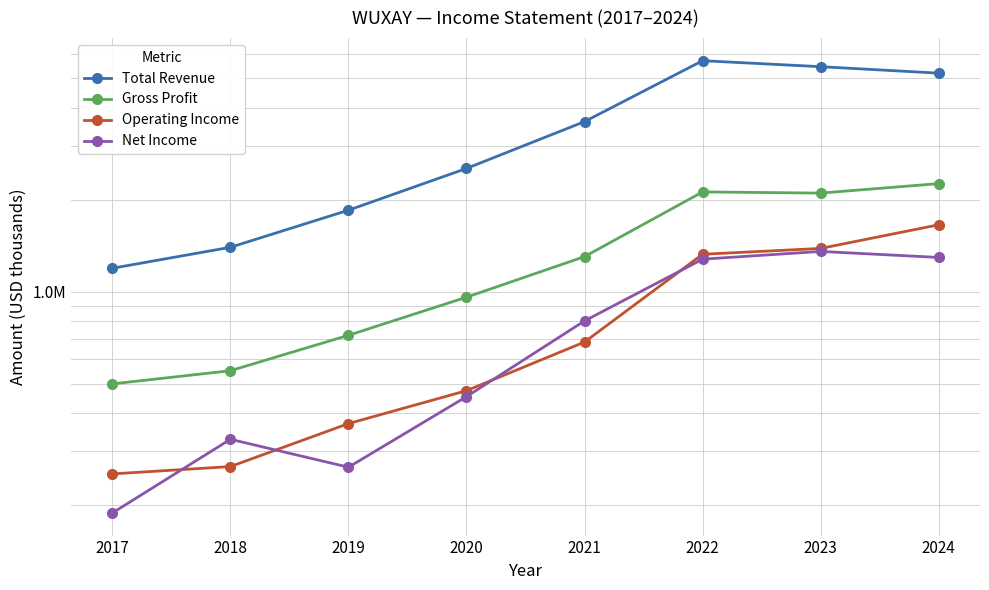

At which category does the chart reach its peak across all series?

2022